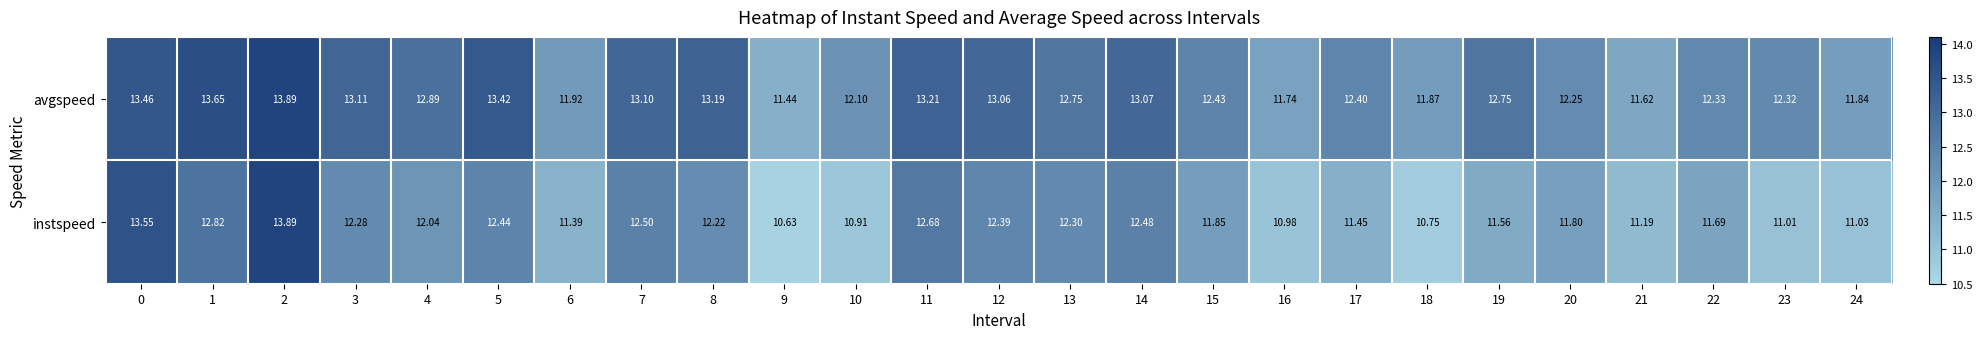

Which series has the largest range (max minus min)?

instspeed